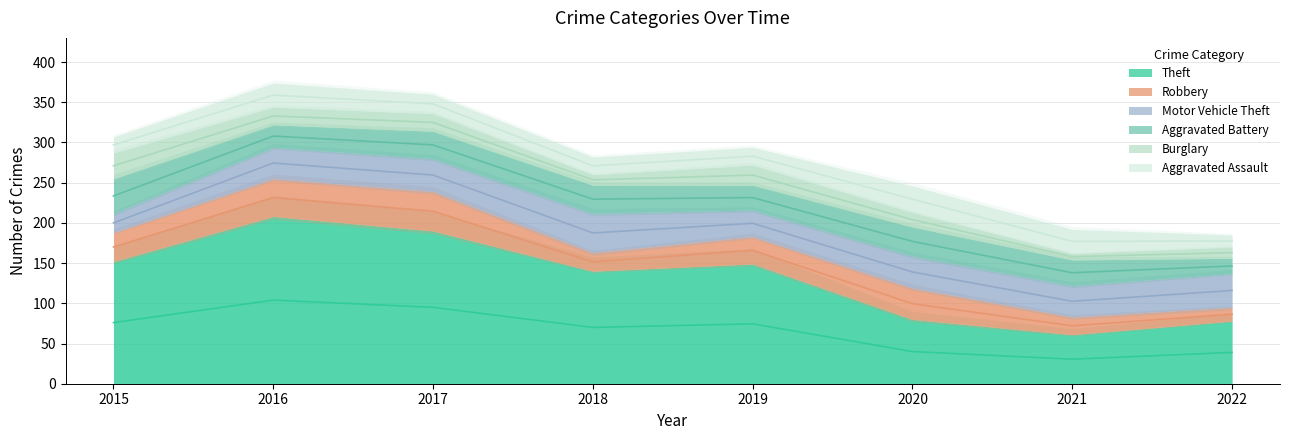

Read the Aggravated Battery value at 2019, to the nearest 5.

30